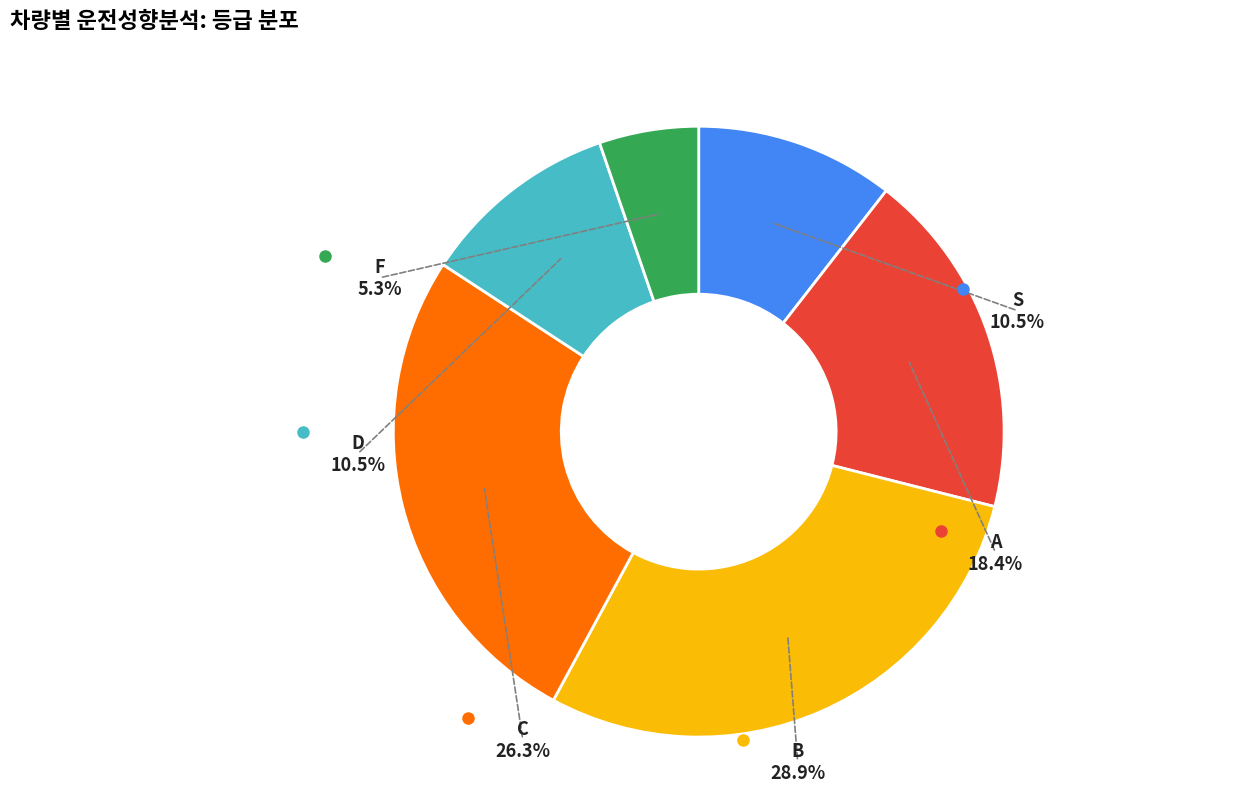

True or false: A accounts for 18% of the total.

True